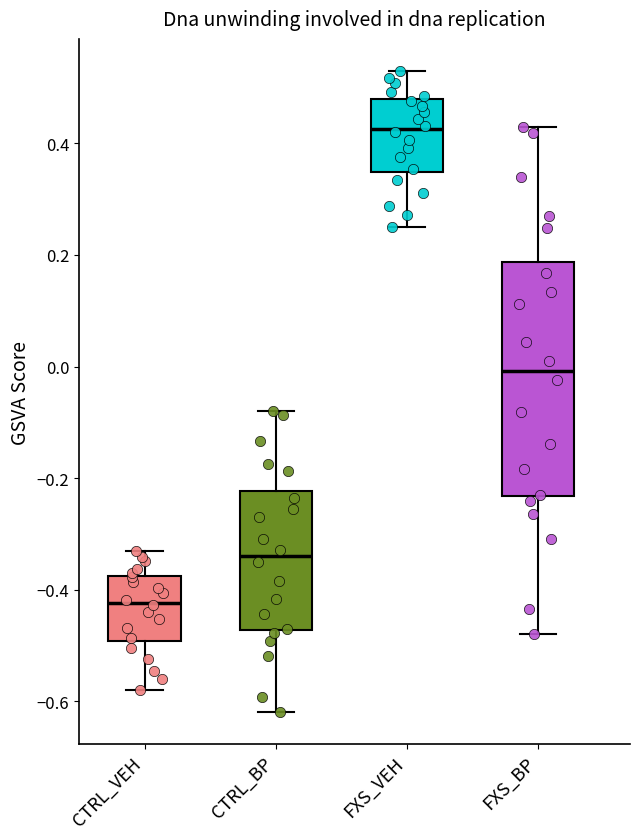

Which box is the tallest, from its lower edge to its upper edge?

FXS_BP